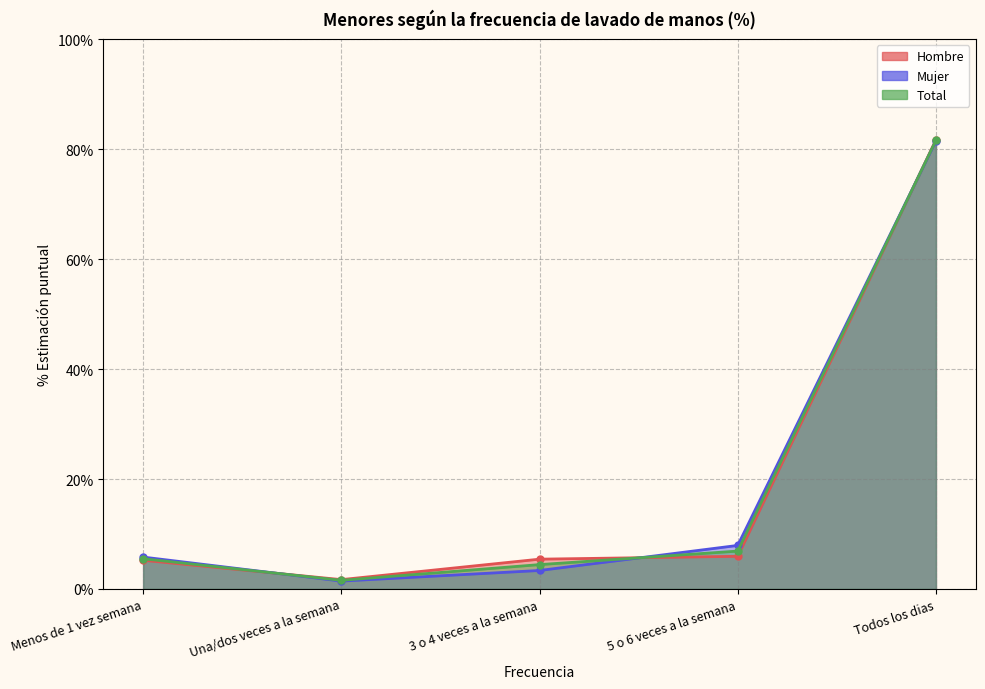

True or false: Total has a value of 7.4 at Menos de 1 vez semana.

False